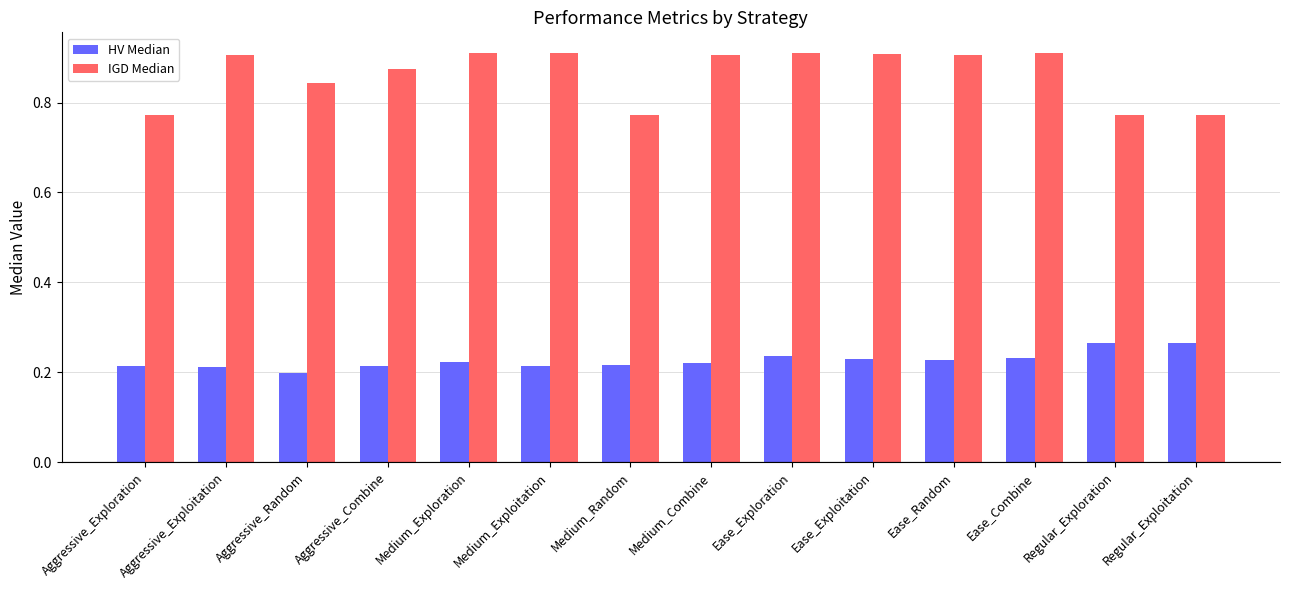

What position from the right is Ease_Exploitation?

5